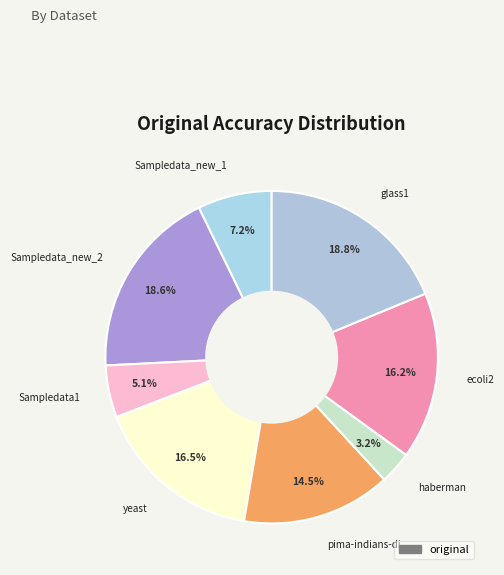

To the nearest percent, what is the average slice percentage?

12%